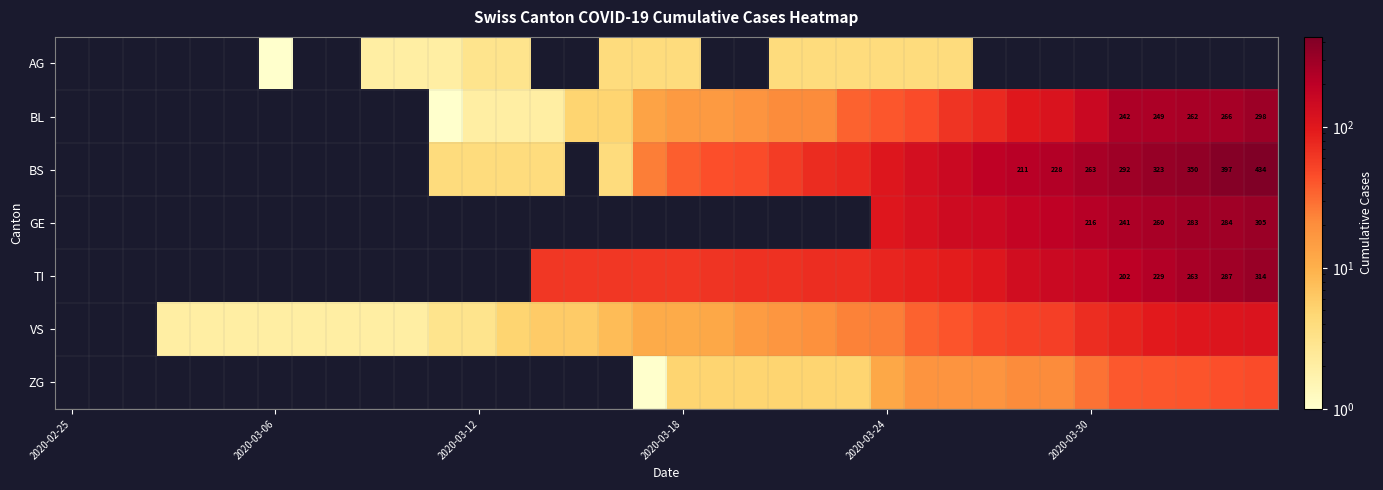

True or false: TI has a value of 127 at 2020-03-24.

False